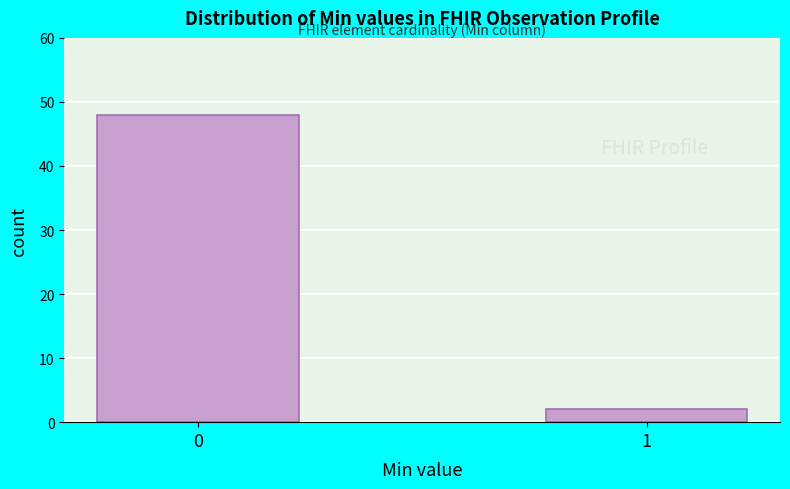

Reading left to right, what are all the values shown in this chart?

48	2